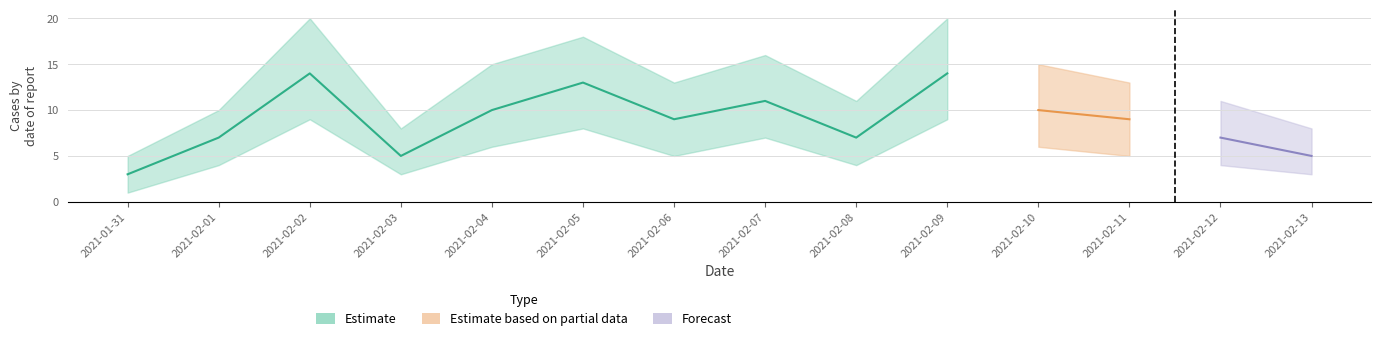

Is the value of count_lower at 2021-02-13 greater than the value of count_mid at 2021-02-05?

No